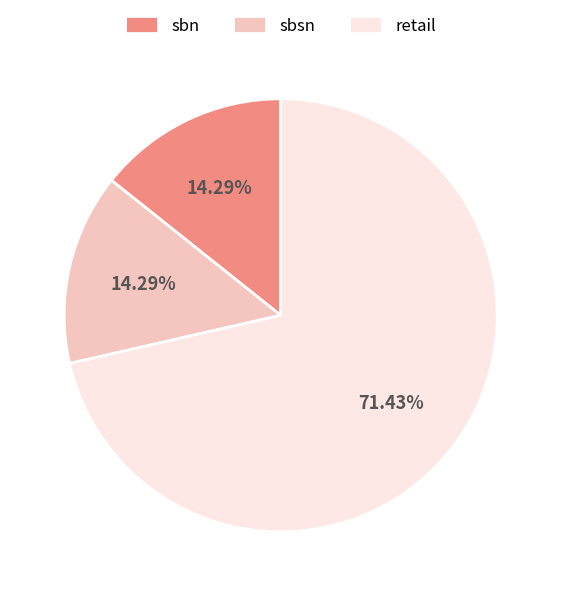

What is the largest slice in the pie chart?

retail